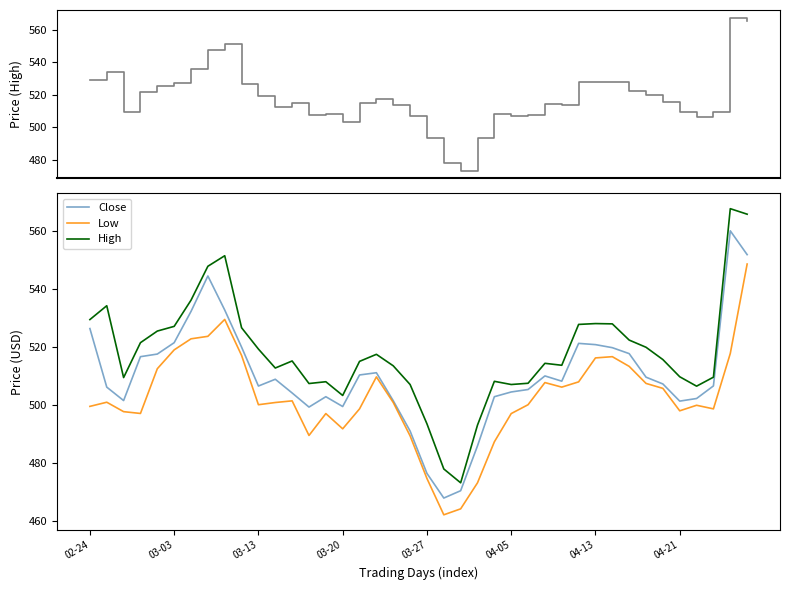

True or false: Close and Low cross at least once.

False